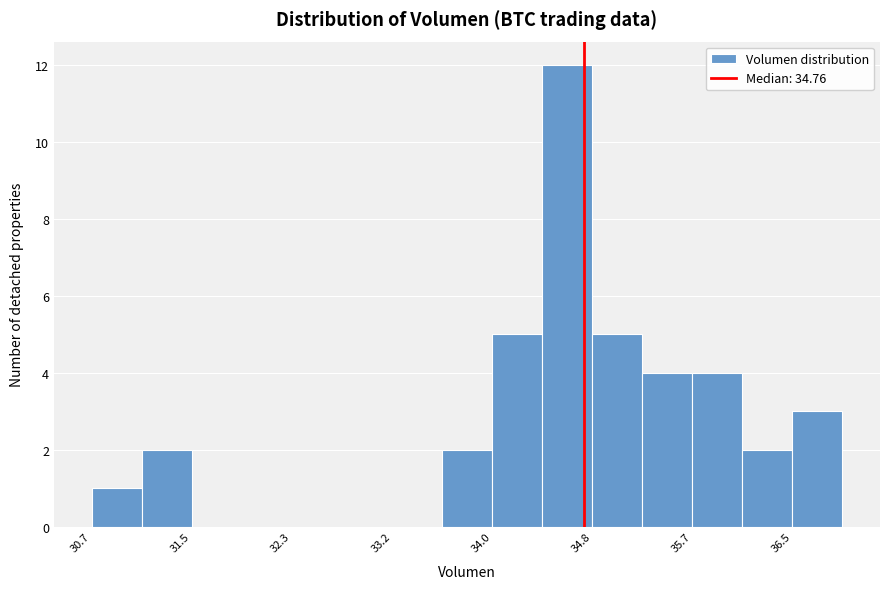

How tall is the bar that spans 35.7 to 36.1 on the x-axis? Neither the bar edges nor the heights are printed on the chart, so give them approximately, as read against the axes.

4